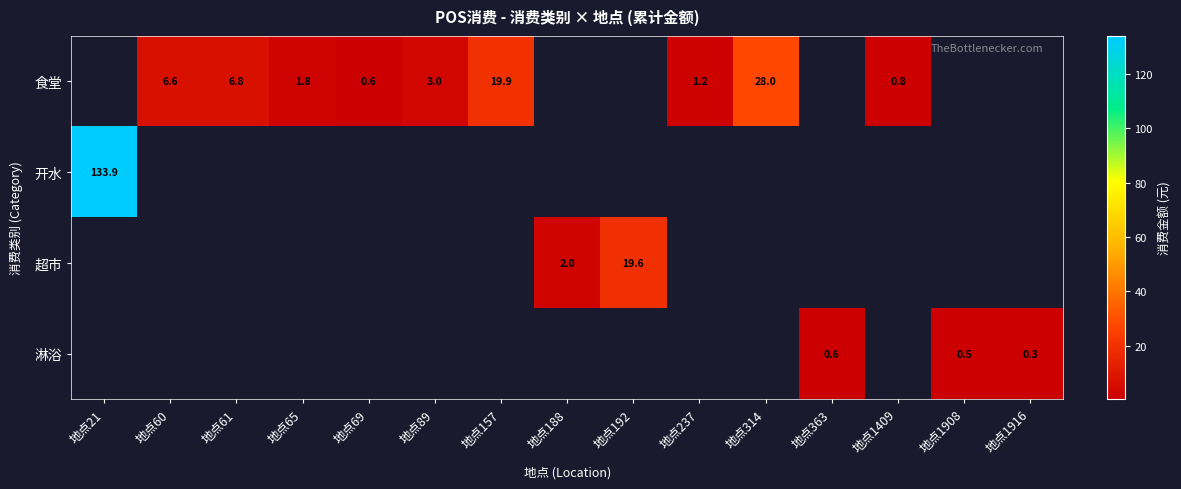

Which series has the largest total across all categories?

开水